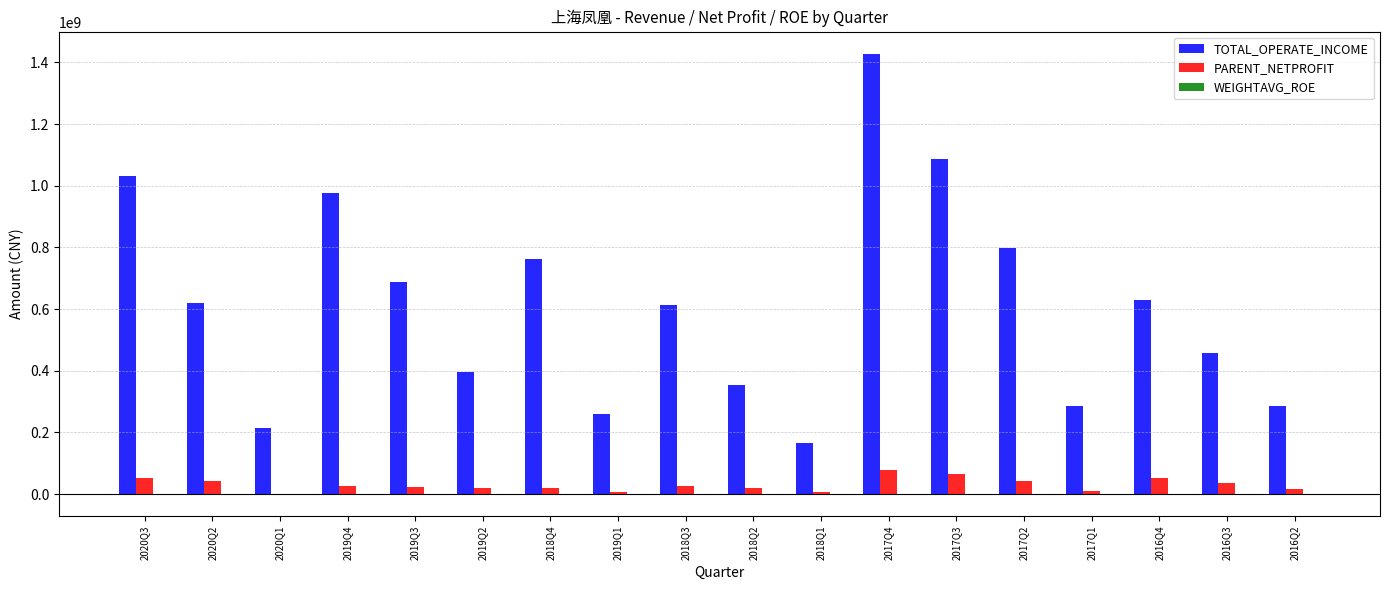

What is the spread (max minus min) of values at 2017Q4?

1428081352.6